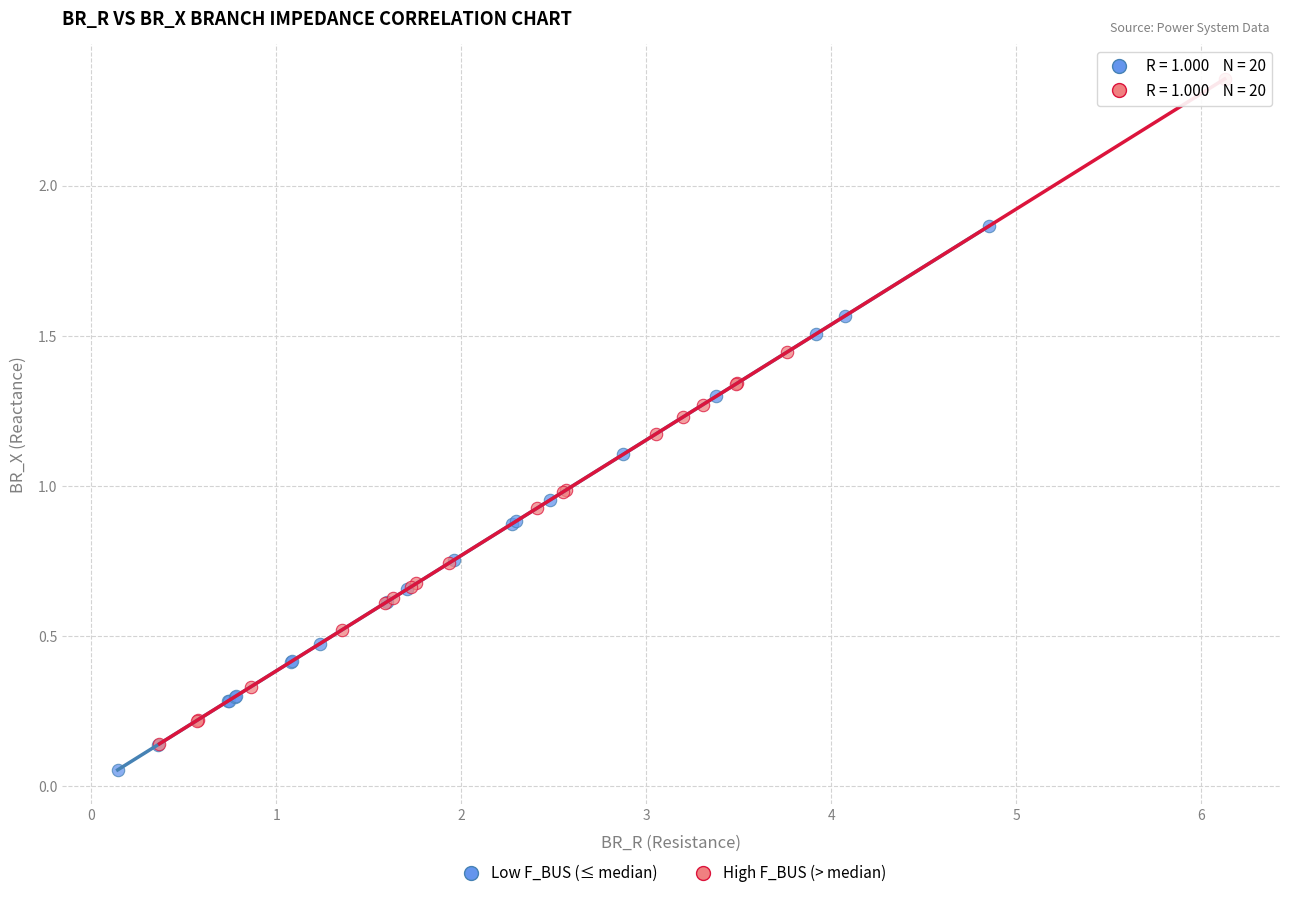

Which series has the widest spread of Y values?

High F_BUS (> median)